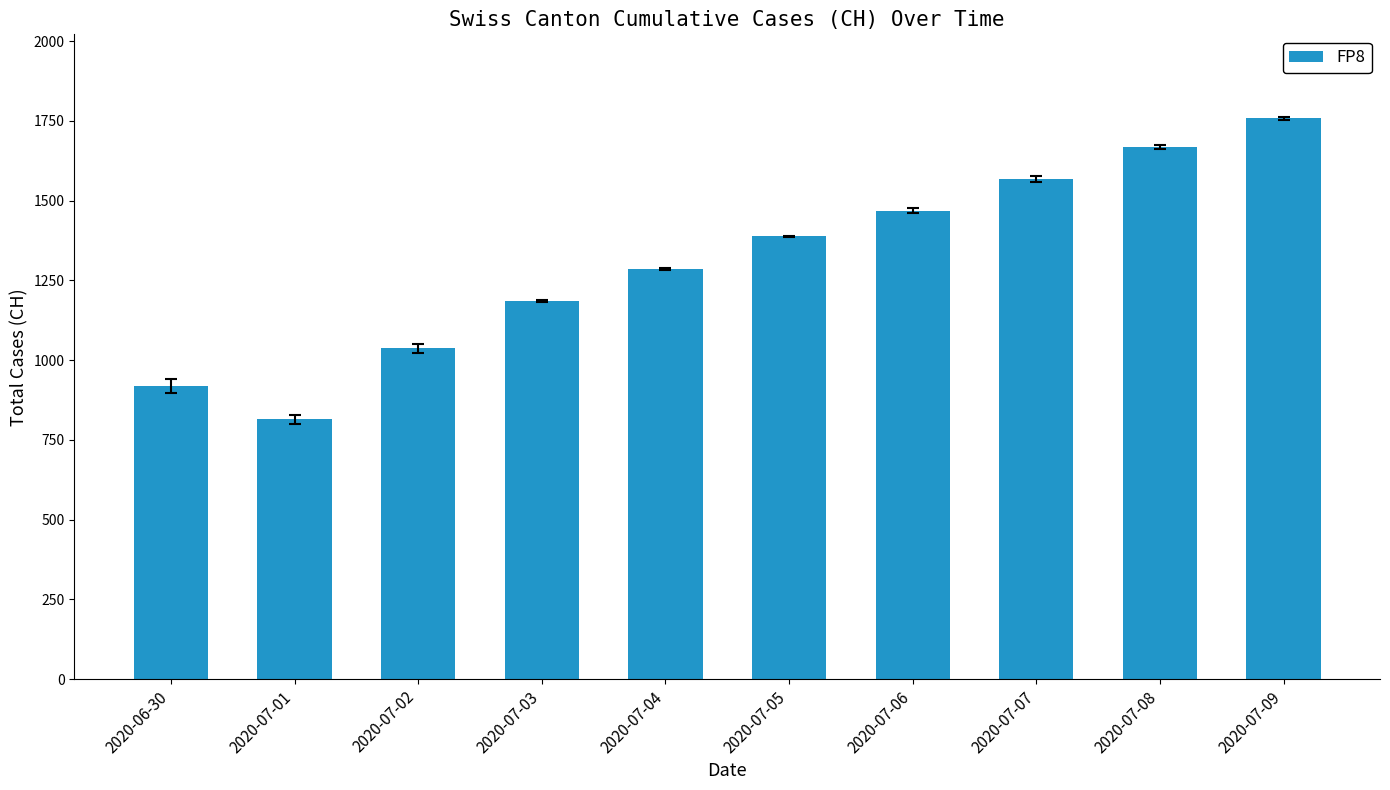

Reading left to right, extract all data points from this chart.

919	814	1037	1186	1285	1388	1469	1568	1669	1758